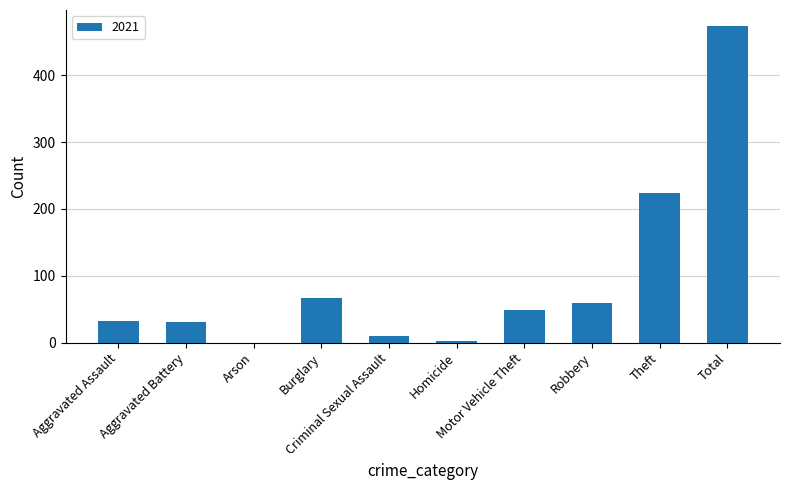

Are the bars horizontal?

No